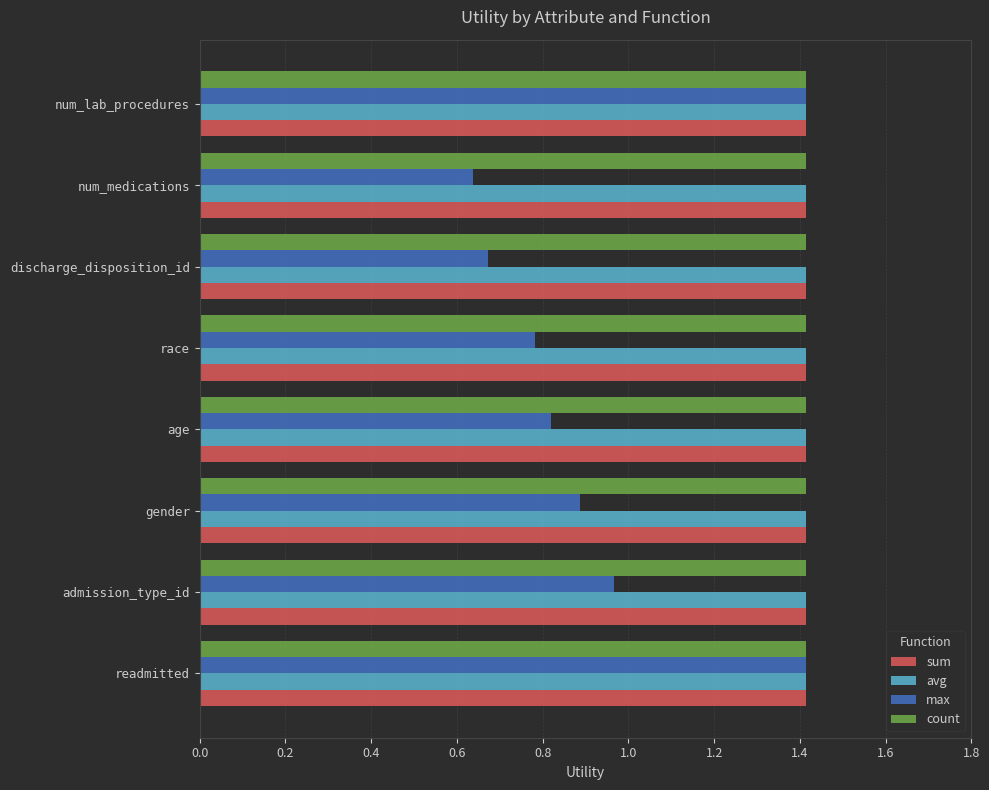

Which series has the largest range (max minus min)?

max